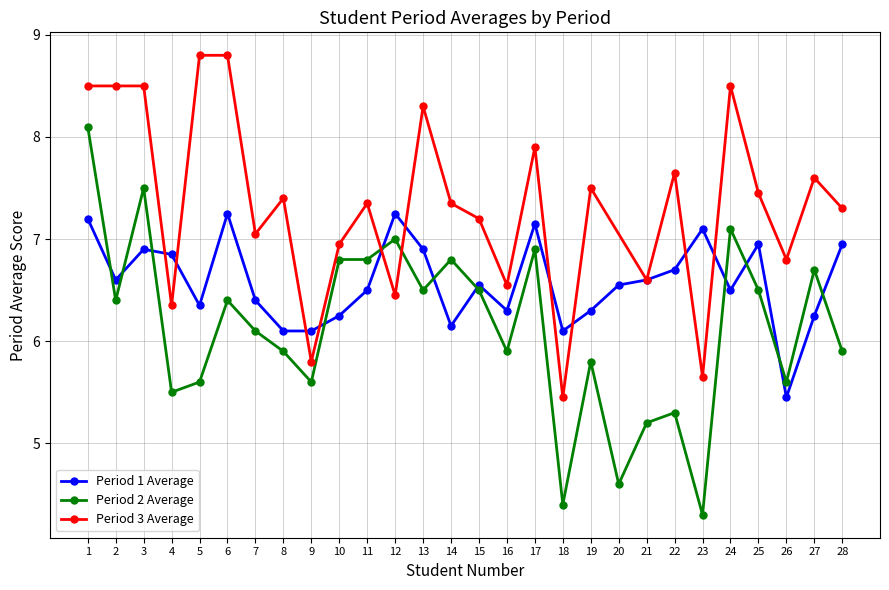

How many values in the Period 1 Average series exceed 6?

27